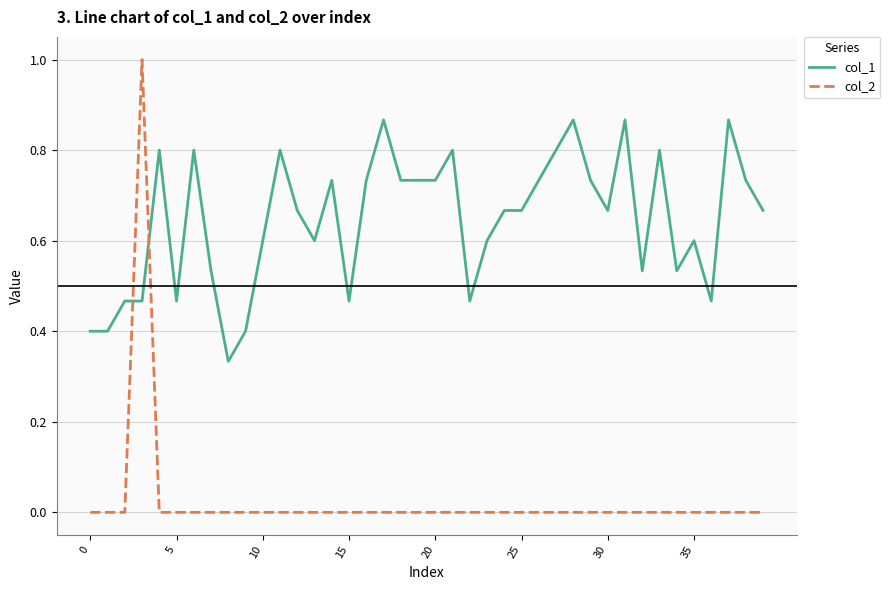

After their last crossing, which series has the higher values: col_2 or col_1?

col_1